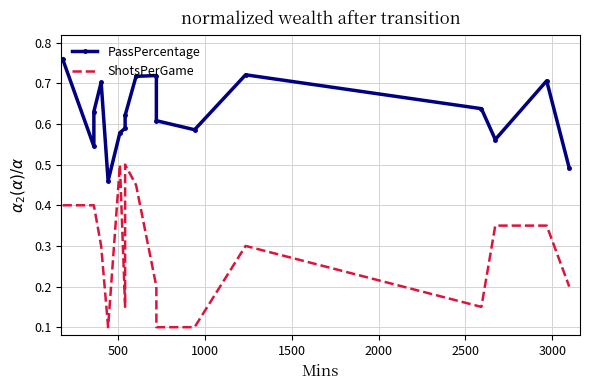

The value of ShotsPerGame at 0 is 0.5. True or false?

False